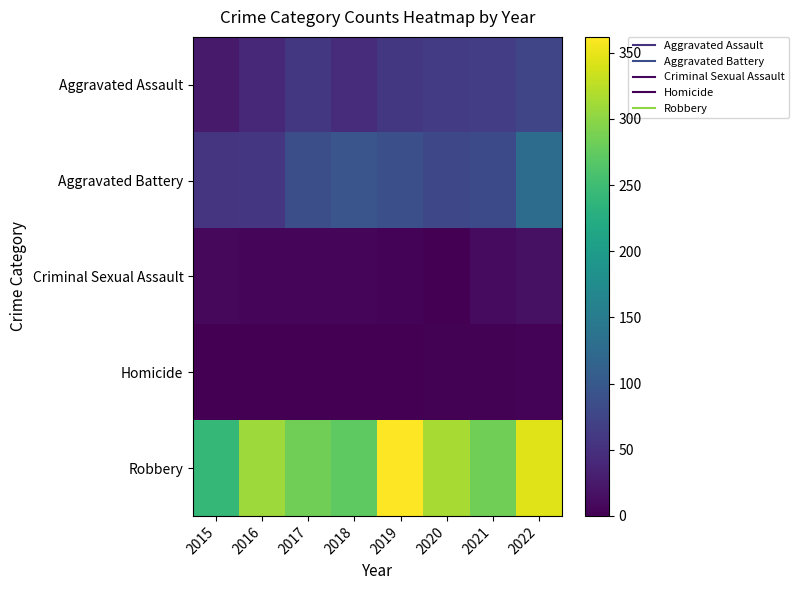

Reading left to right, list all the values displayed in this chart.

Aggravated Assault: 2015=26	2016=40	2017=59	2018=46	2019=59	2020=63	2021=66	2022=76
Aggravated Battery: 2015=54	2016=57	2017=87	2018=95	2019=88	2020=79	2021=81	2022=128
Criminal Sexual Assault: 2015=8	2016=6	2017=5	2018=6	2019=4	2020=1	2021=11	2022=16
Homicide: 2015=0	2016=1	2017=1	2018=1	2019=1	2020=2	2021=2	2022=4
Robbery: 2015=241	2016=309	2017=283	2018=272	2019=362	2020=314	2021=283	2022=344